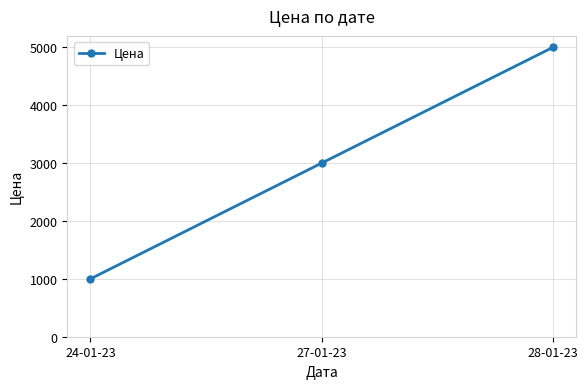

What is the label of the 3rd point from the right?

24-01-23